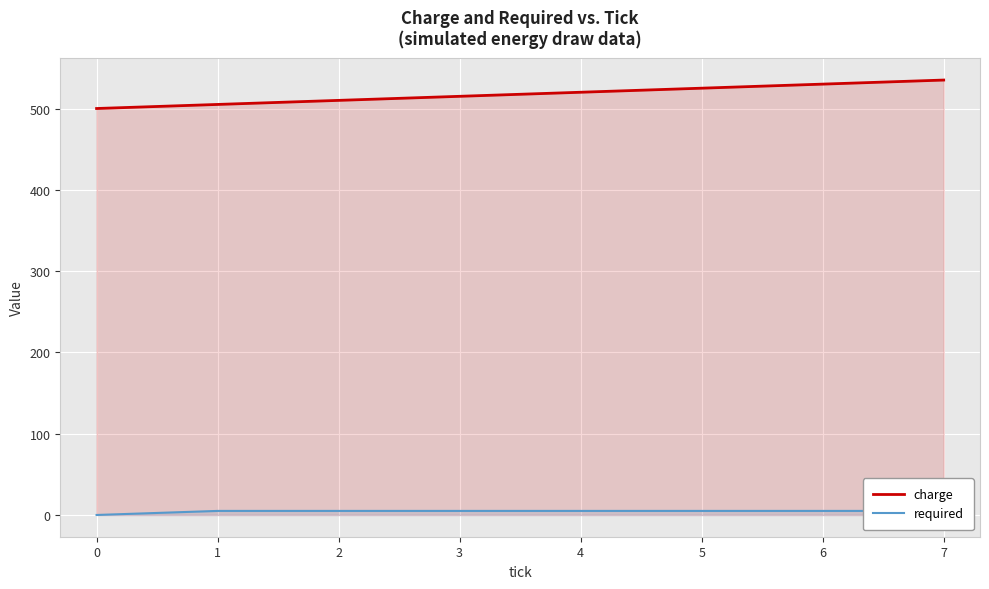

The value of charge at 4 is 520. True or false?

True